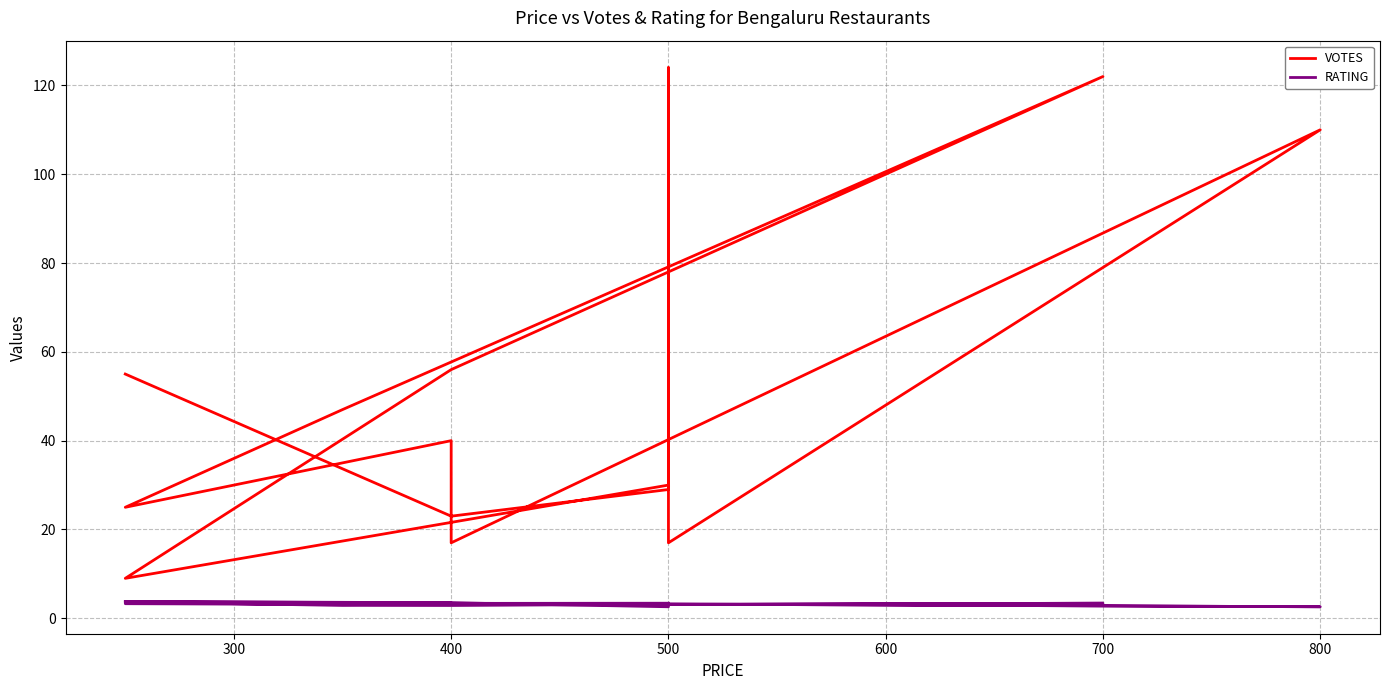

The VOTES series shows 47.0 at 600. True or false?

True